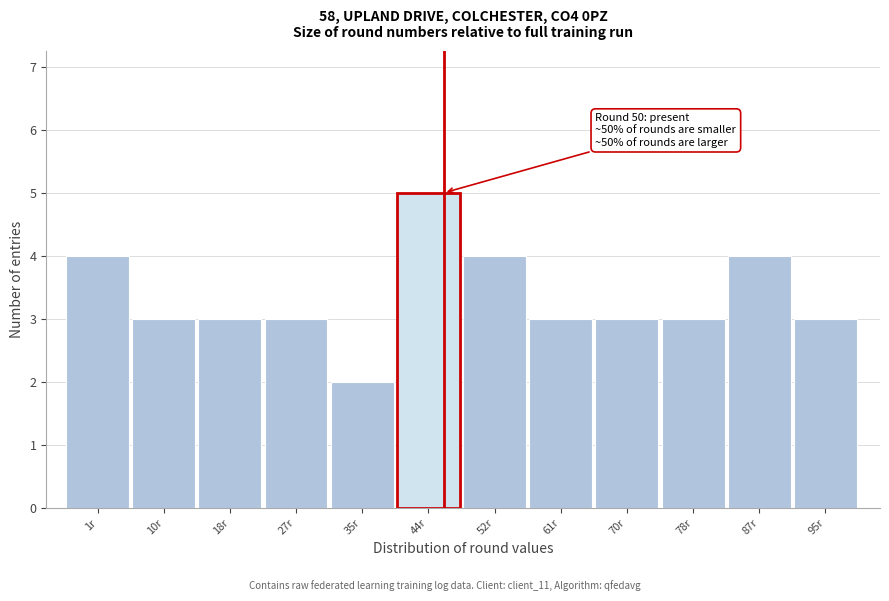

Reading left to right, transcribe all the data shown in this chart.

1r=4	10r=3	18r=3	27r=3	35r=2	44r=5	52r=4	61r=3	70r=3	78r=3	87r=4	95r=3